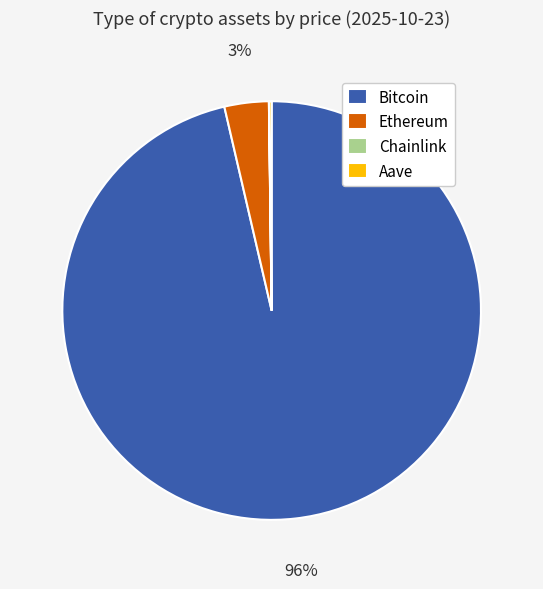

Is it true that Bitcoin is 86% of the pie?

False